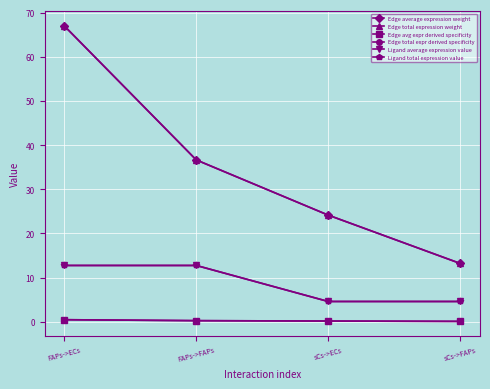

How many lines are shown in the chart?

6